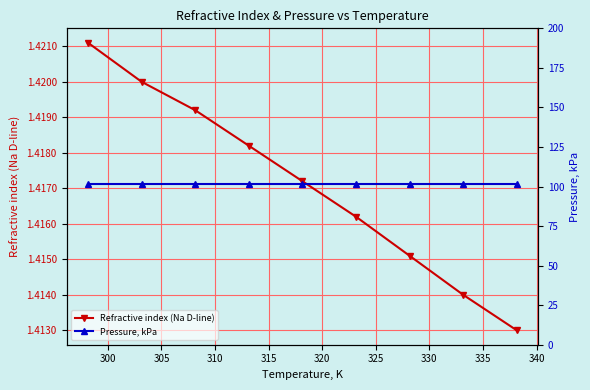

Count the Refractive index (Na D-line) values in the range 1 to 2.

9